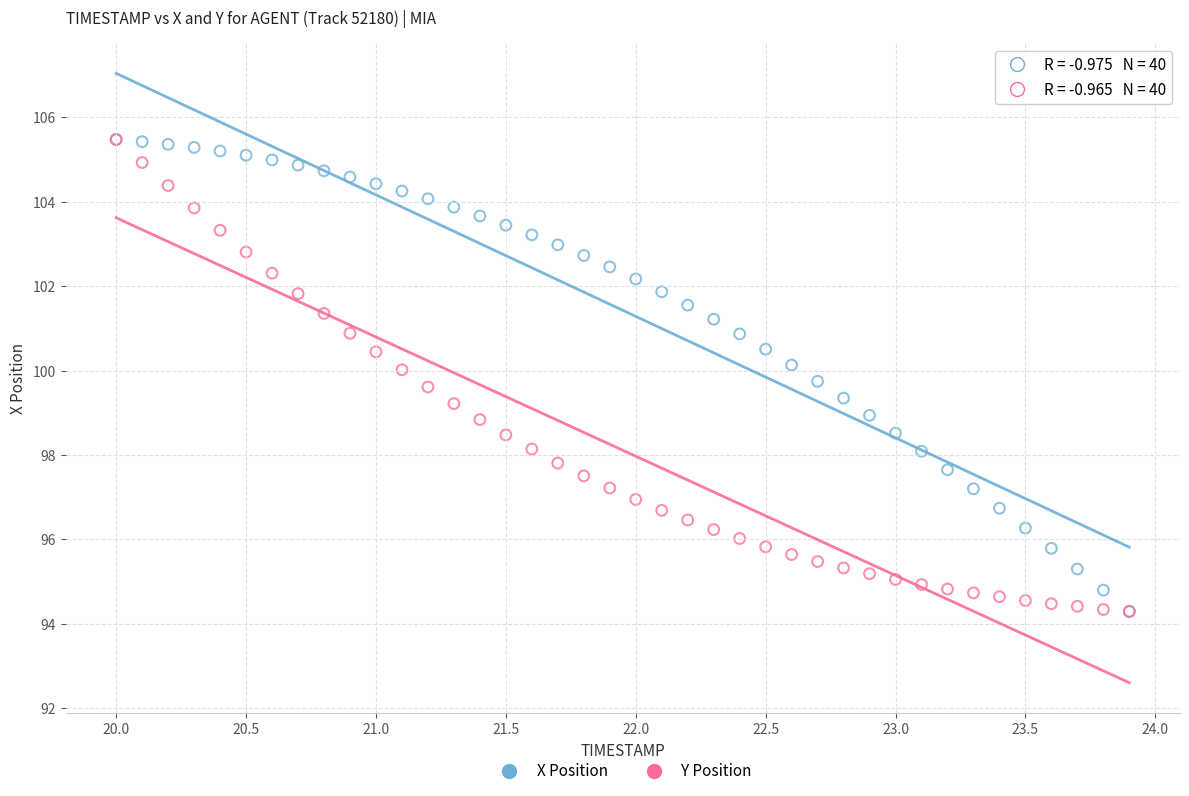

What are all the series names shown in the legend?

X Position, Y Position